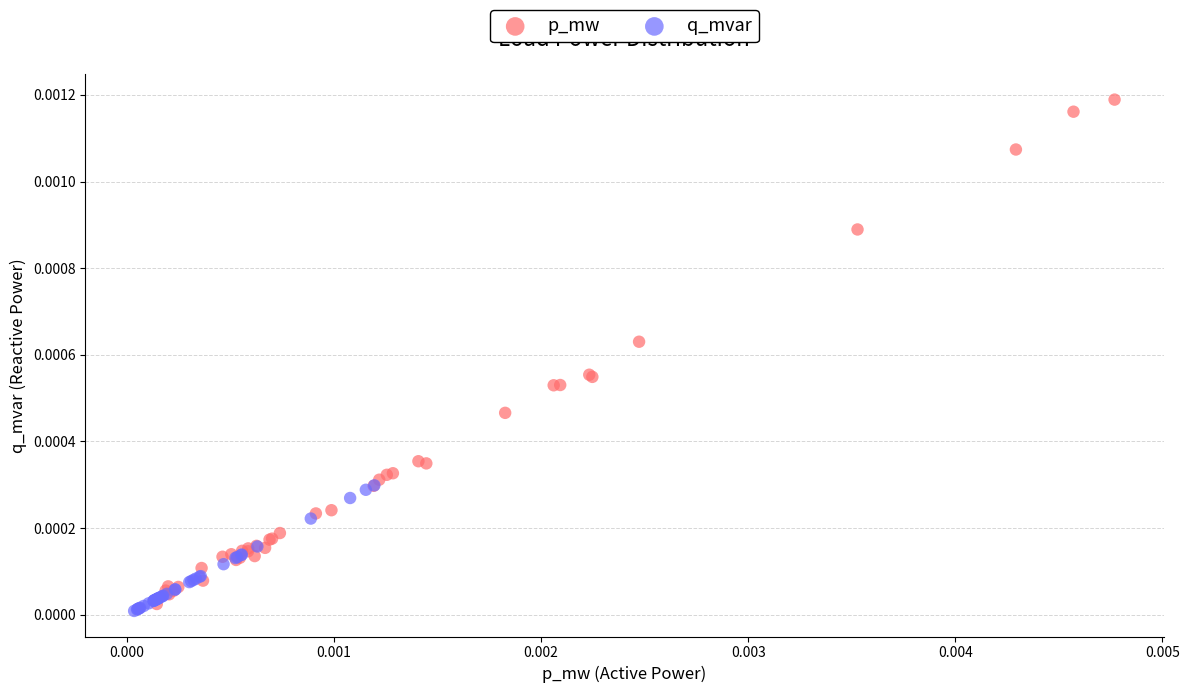

What are all the series names shown in the legend?

p_mw, q_mvar